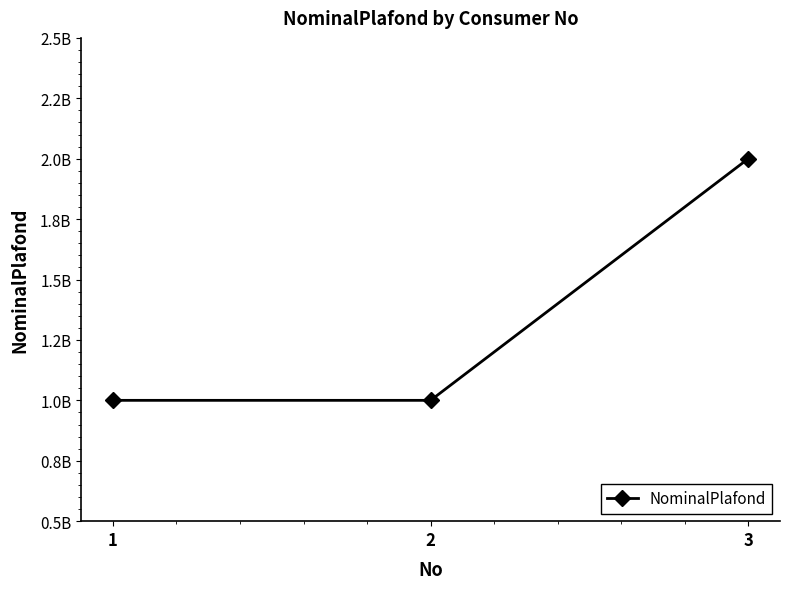

What is the ratio of the value at 2 to the value at 1?

1.0